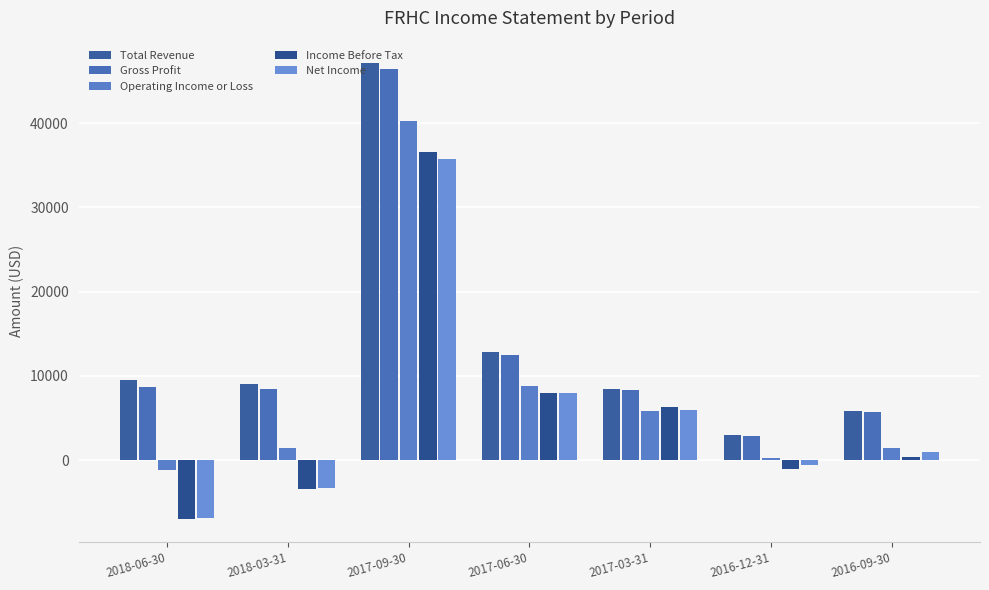

Where does the Operating Income or Loss series first go above 1500?

2017-09-30